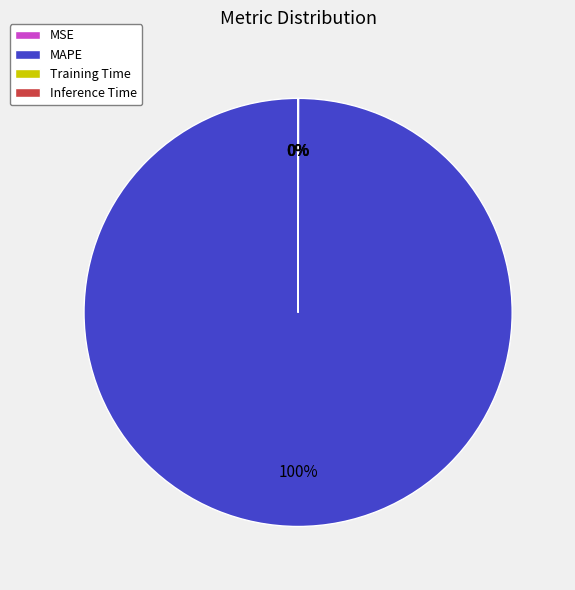

To the nearest percent, what is the difference between the largest and smallest slice percentages?

100%